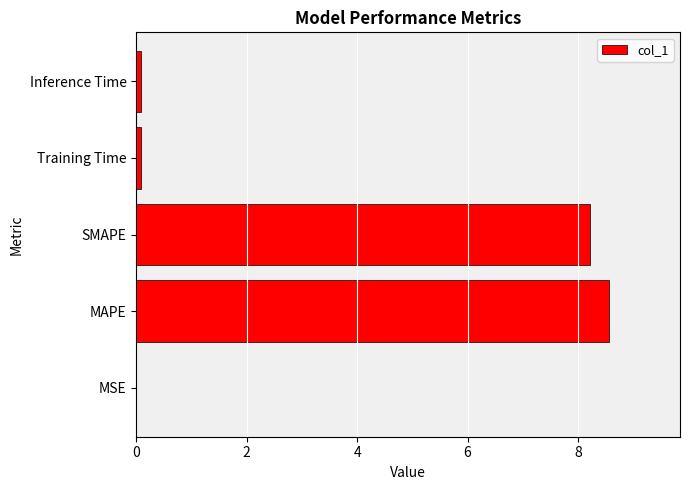

What value does the data have at MAPE?

8.6